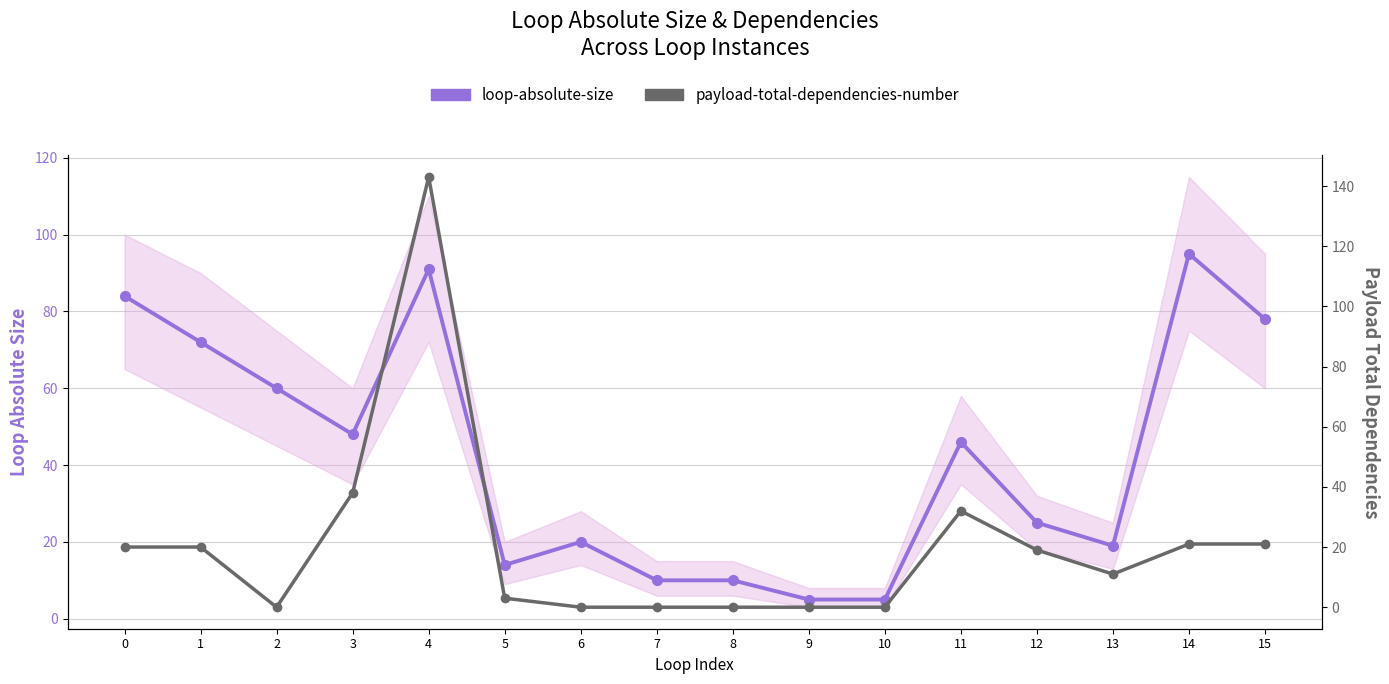

Does the chart display data point markers on the line(s)?

Yes